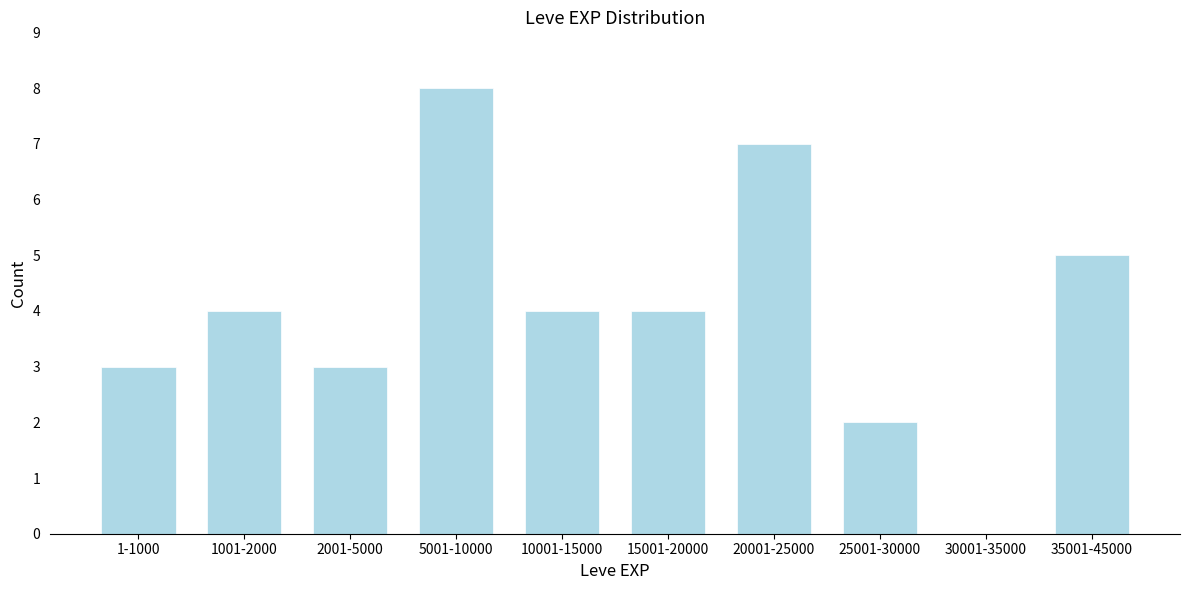

Reading right to left, what are all the values shown in this chart?

35001-45000=5	30001-35000=0	25001-30000=2	20001-25000=7	15001-20000=4	10001-15000=4	5001-10000=8	2001-5000=3	1001-2000=4	1-1000=3